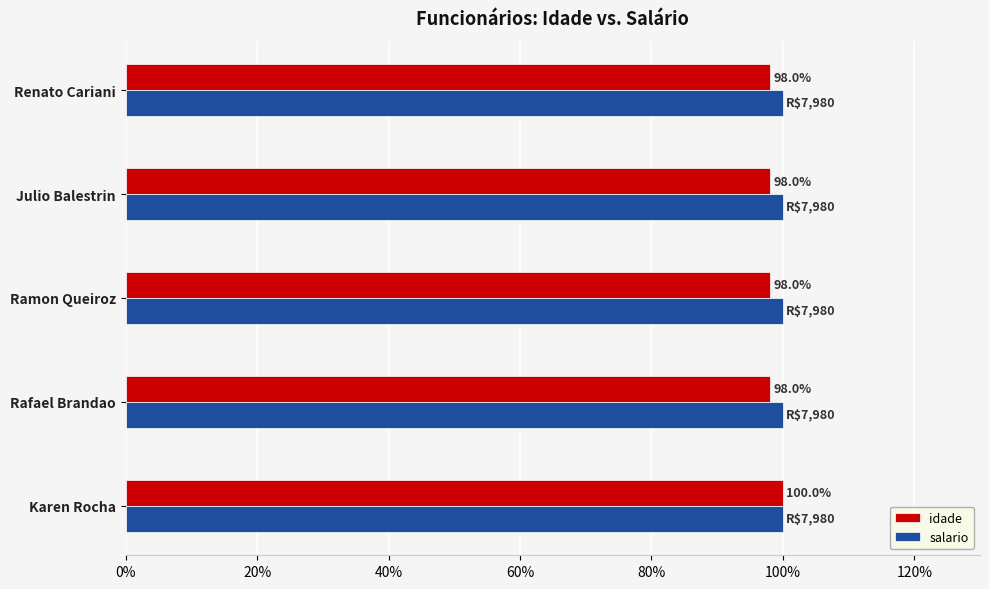

Rank the series by their average value, from highest to lowest.

salario, idade